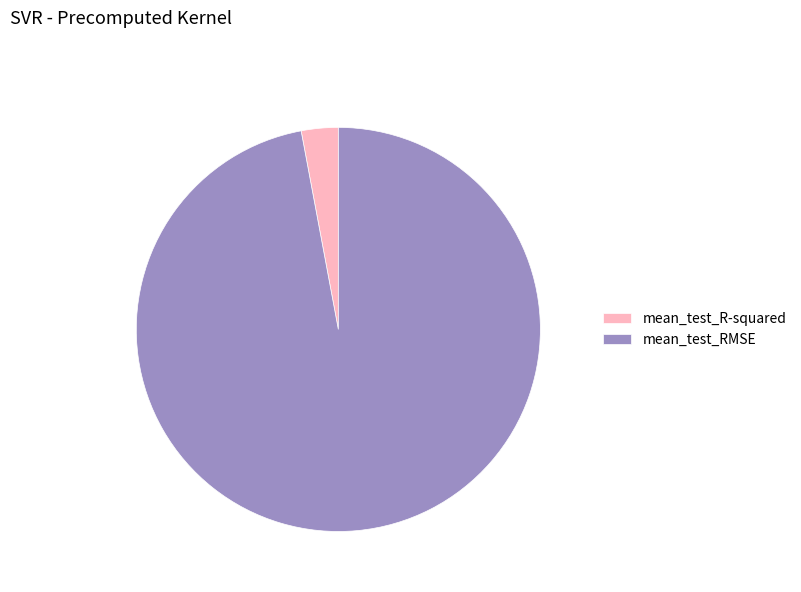

Rank the categories by value from highest to lowest.

mean_test_RMSE, mean_test_R-squared